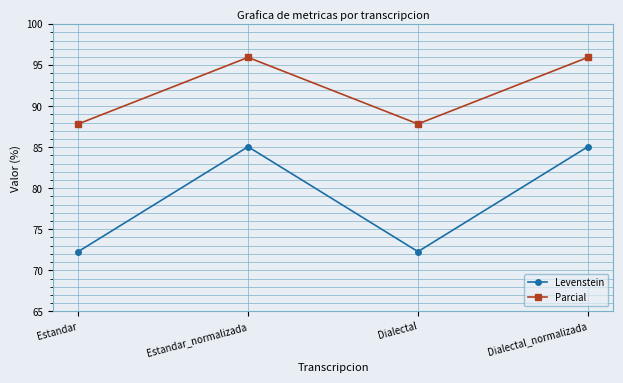

Reading left to right, list all the values displayed in this chart.

Levenstein: 72.3	85.1	72.3	85.1
Parcial: 87.8	95.9	87.8	95.9